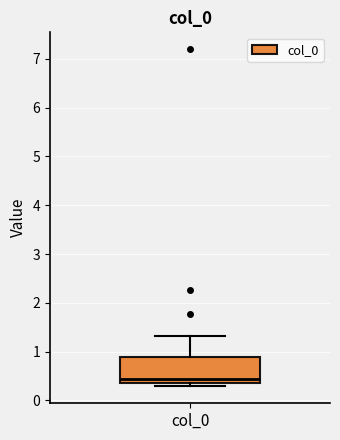

Where does the upper whisker of the box for col_0 end on the y-axis? The values are not printed on the chart, so give them approximately, as read against the axis.

1.3